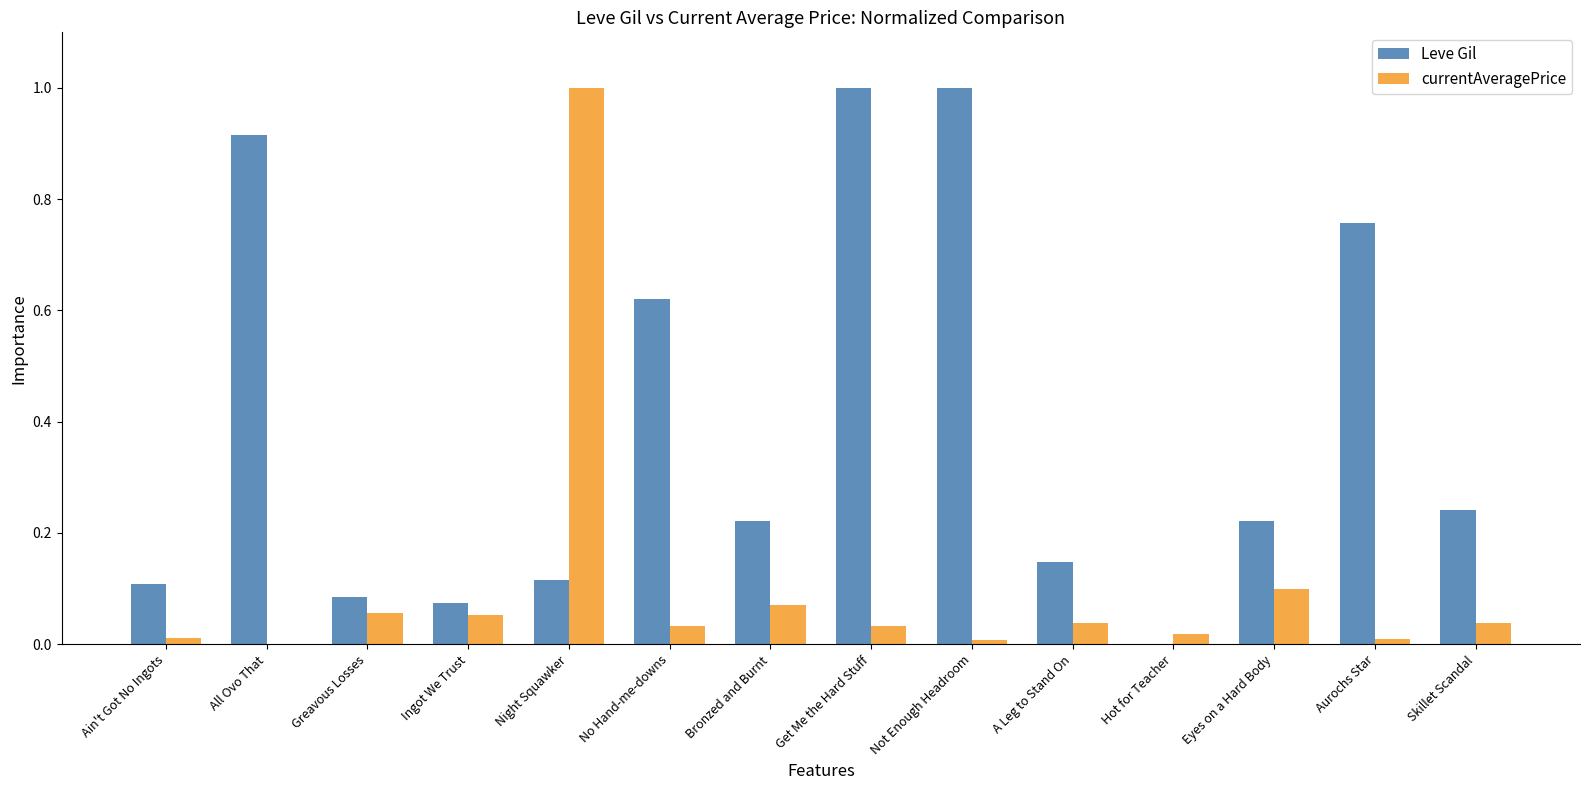

What is the maximum value shown in the chart?

1.0